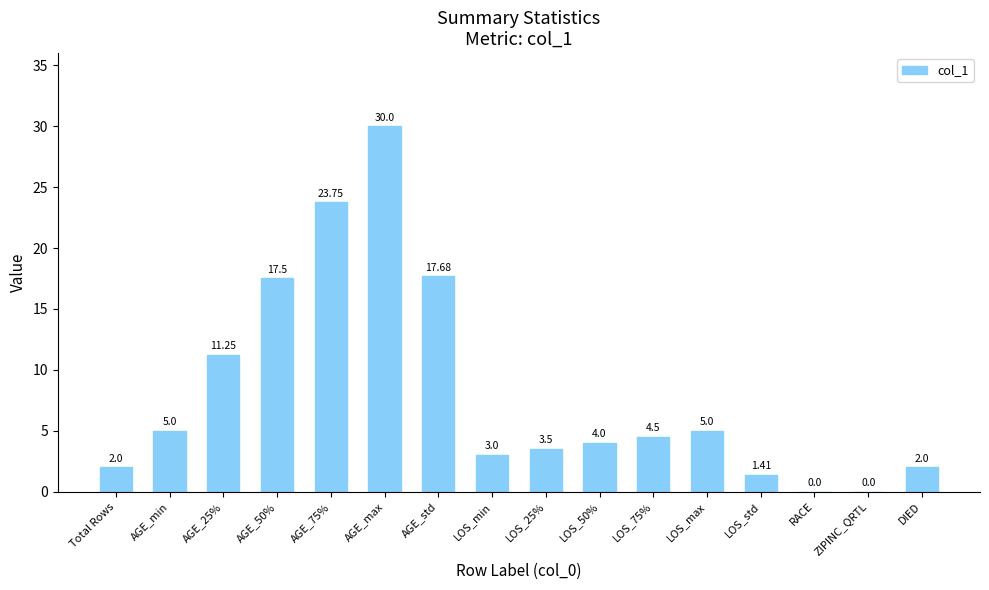

Where does the data first go above 4?

AGE_min